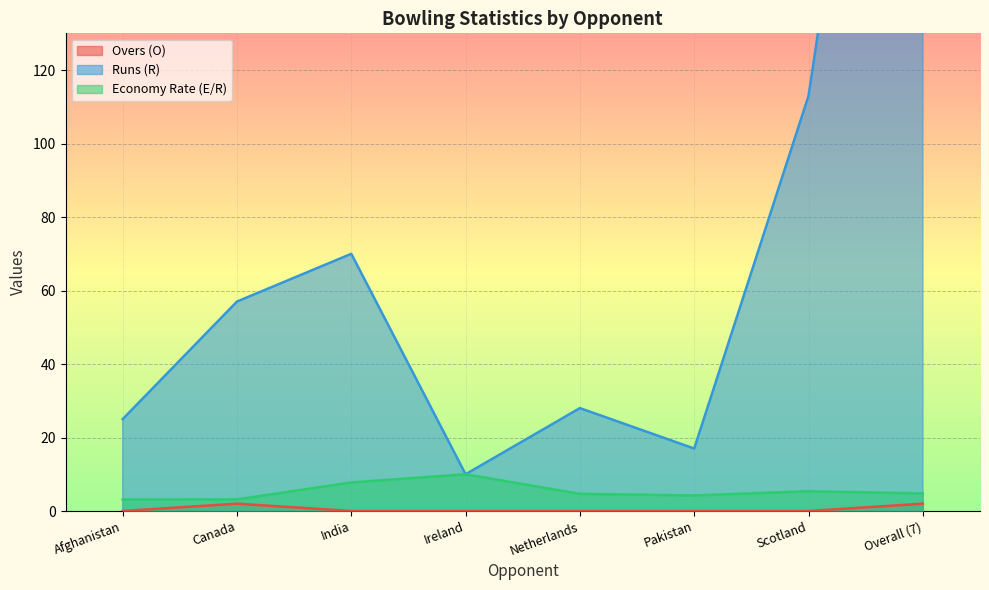

How many data points does each series have?

8